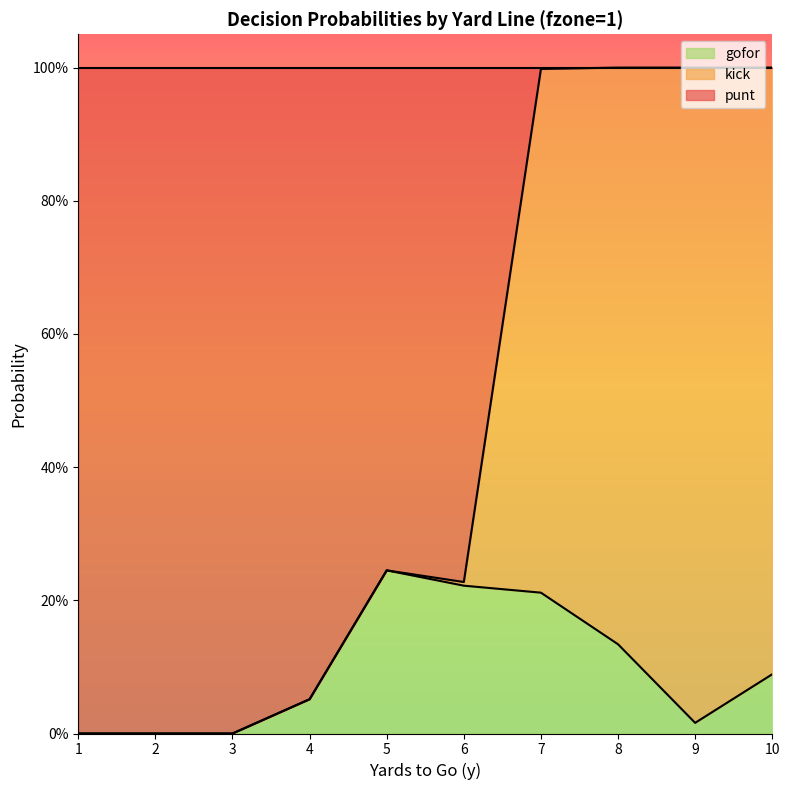

What are all the series names shown in the legend?

gofor, kick, punt